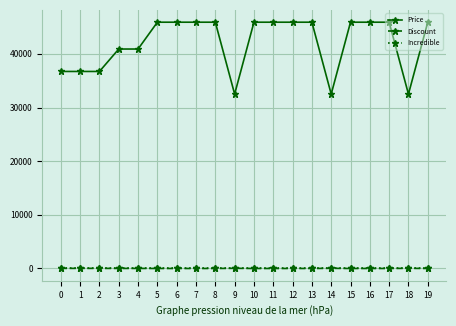

True or false: Incredible and Price intersect in this chart.

False